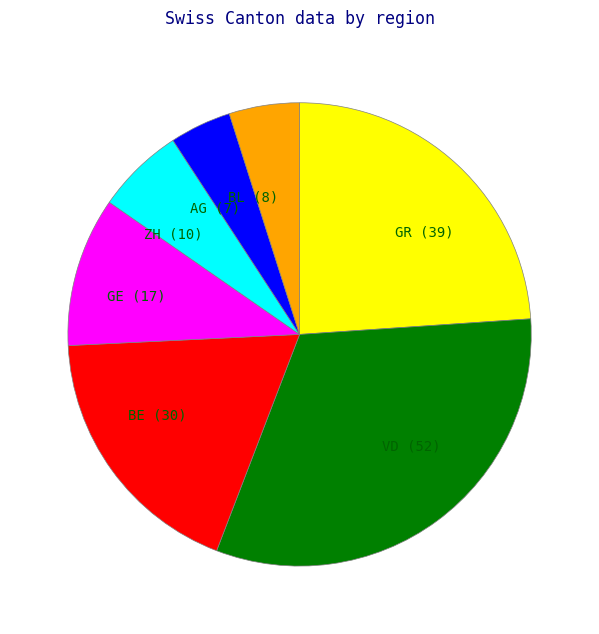

How many segments does this pie chart have?

7